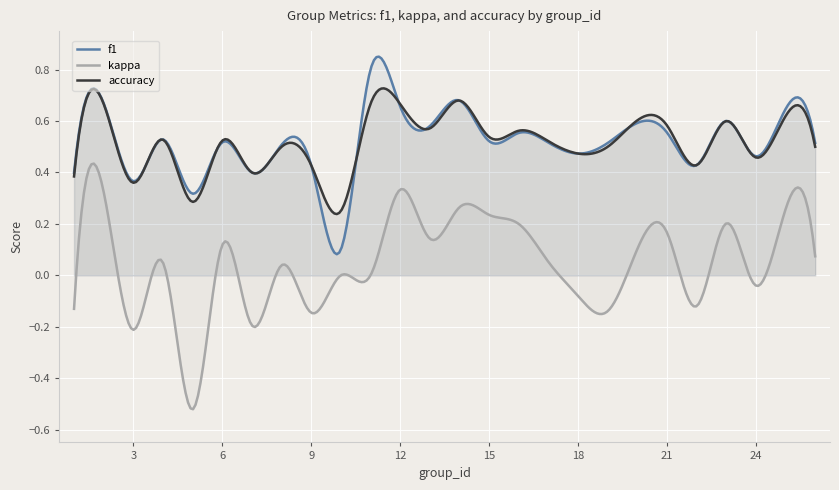

What is the difference between the kappa values at 8 and 23?

0.2